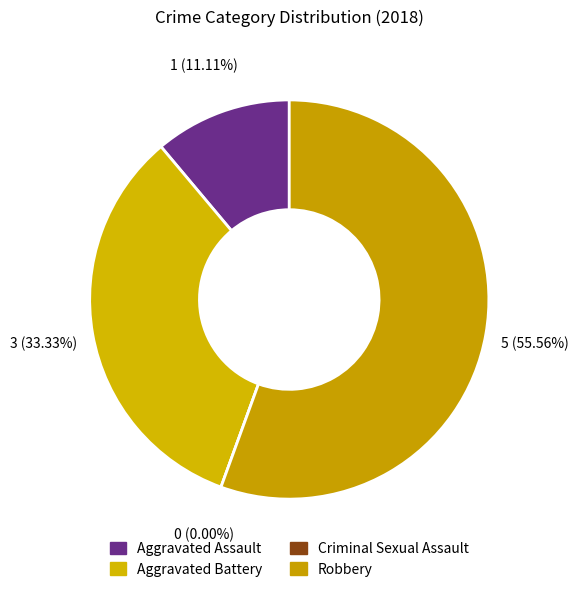

Which slice represents more than half of the pie?

Robbery